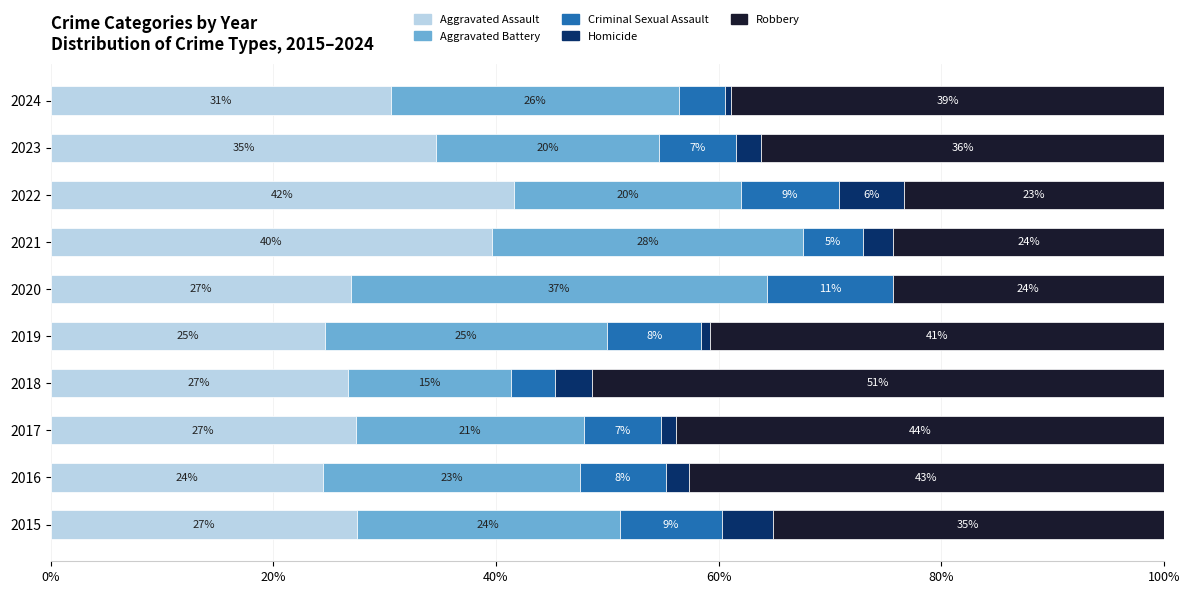

What are all the series names shown in the legend?

Aggravated Assault, Aggravated Battery, Criminal Sexual Assault, Homicide, Robbery